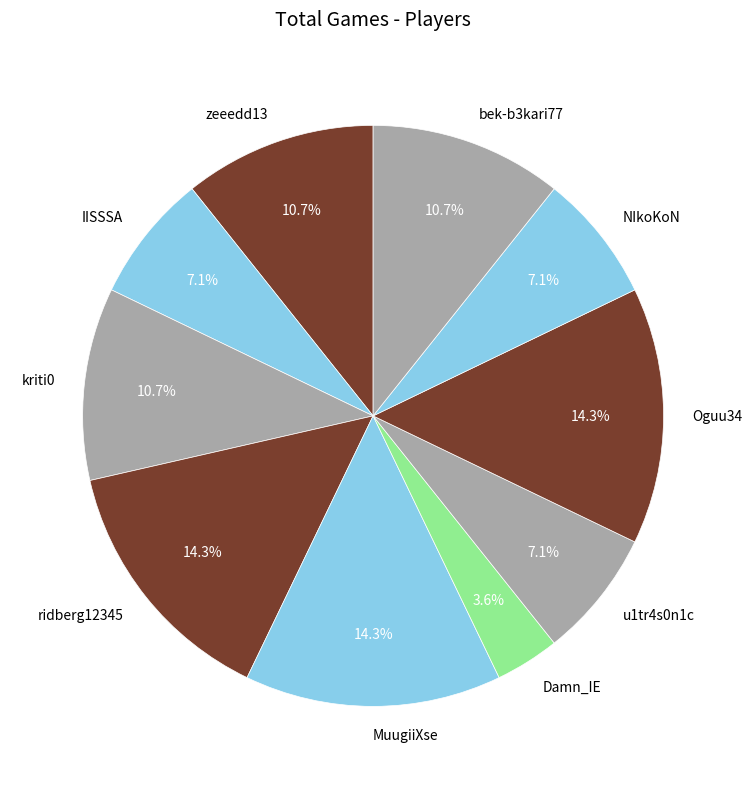

To the nearest percent, what percentage of the pie is Oguu34?

14%